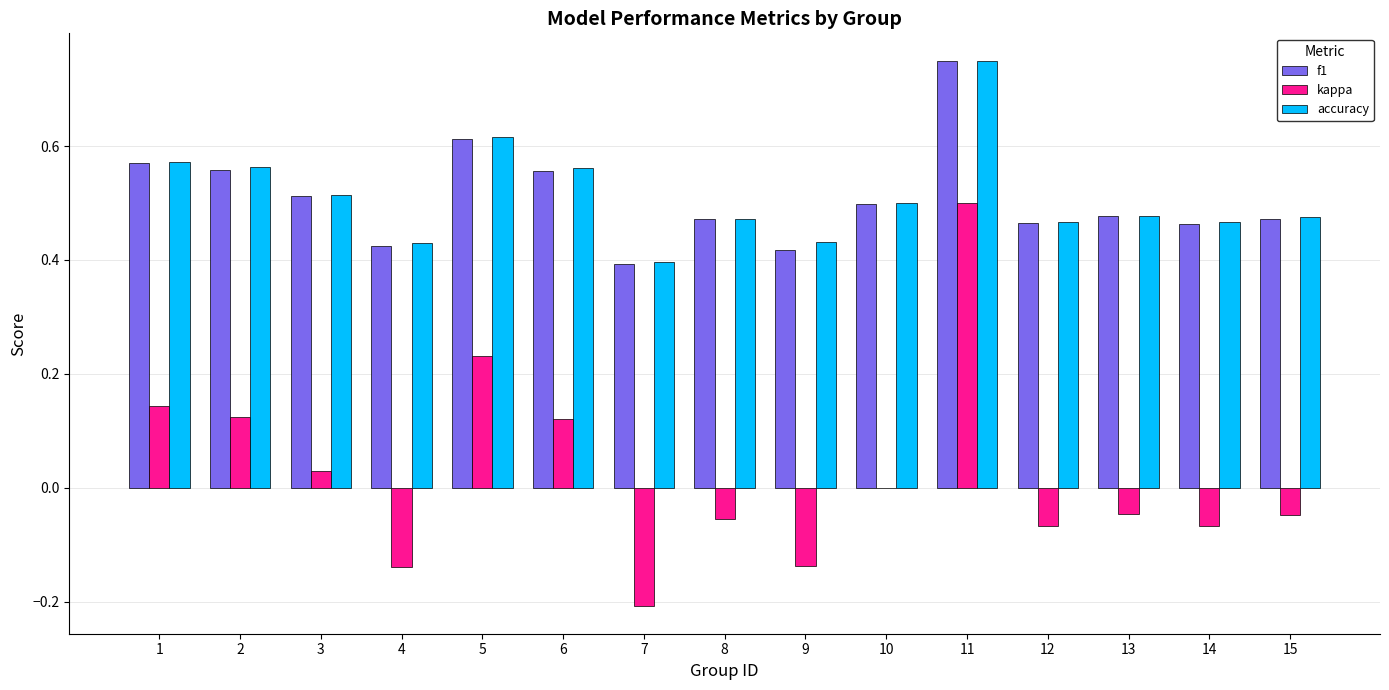

True or false: f1 has a value of 0.7 at 10.

False